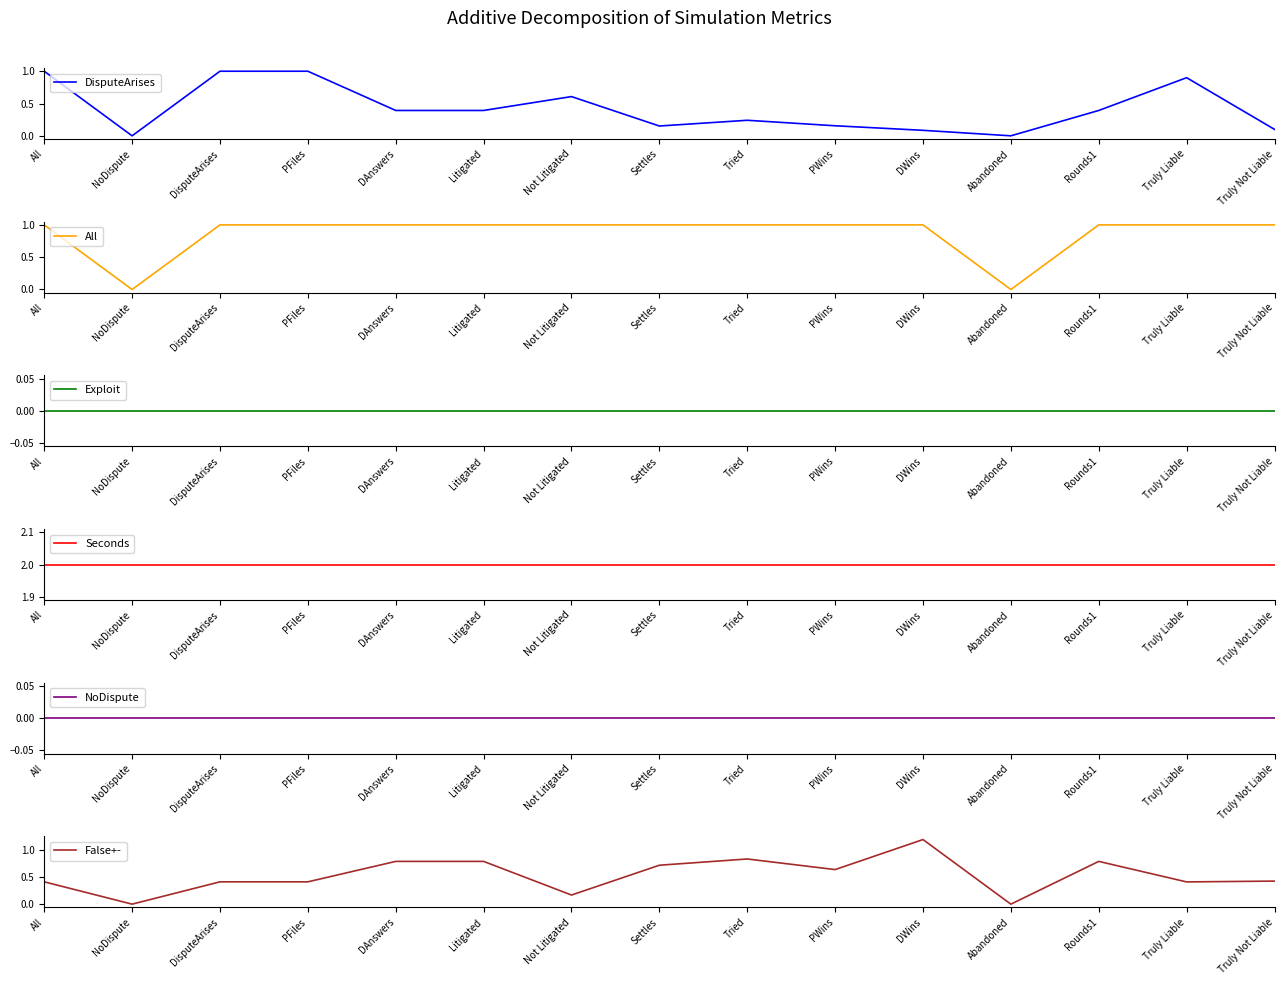

Which category has the lowest value across all series?

NoDispute